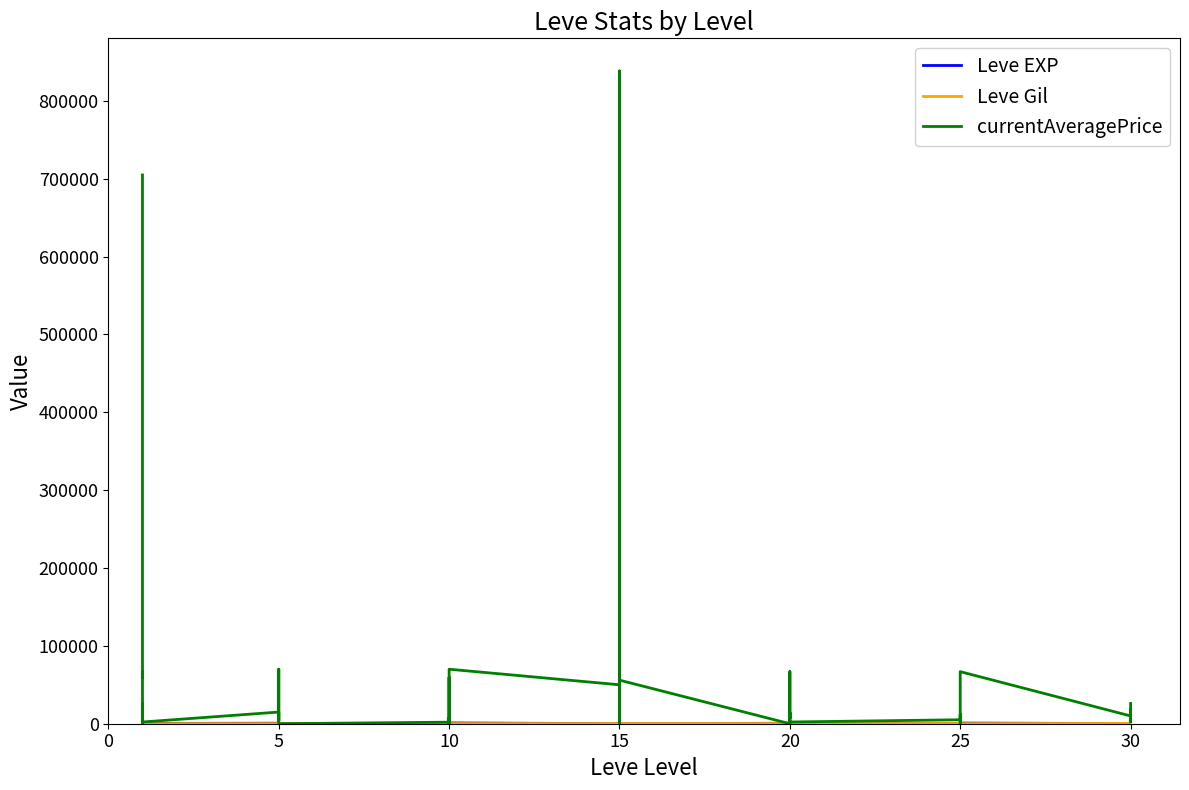

How many times do Leve Gil and currentAveragePrice cross each other?

10